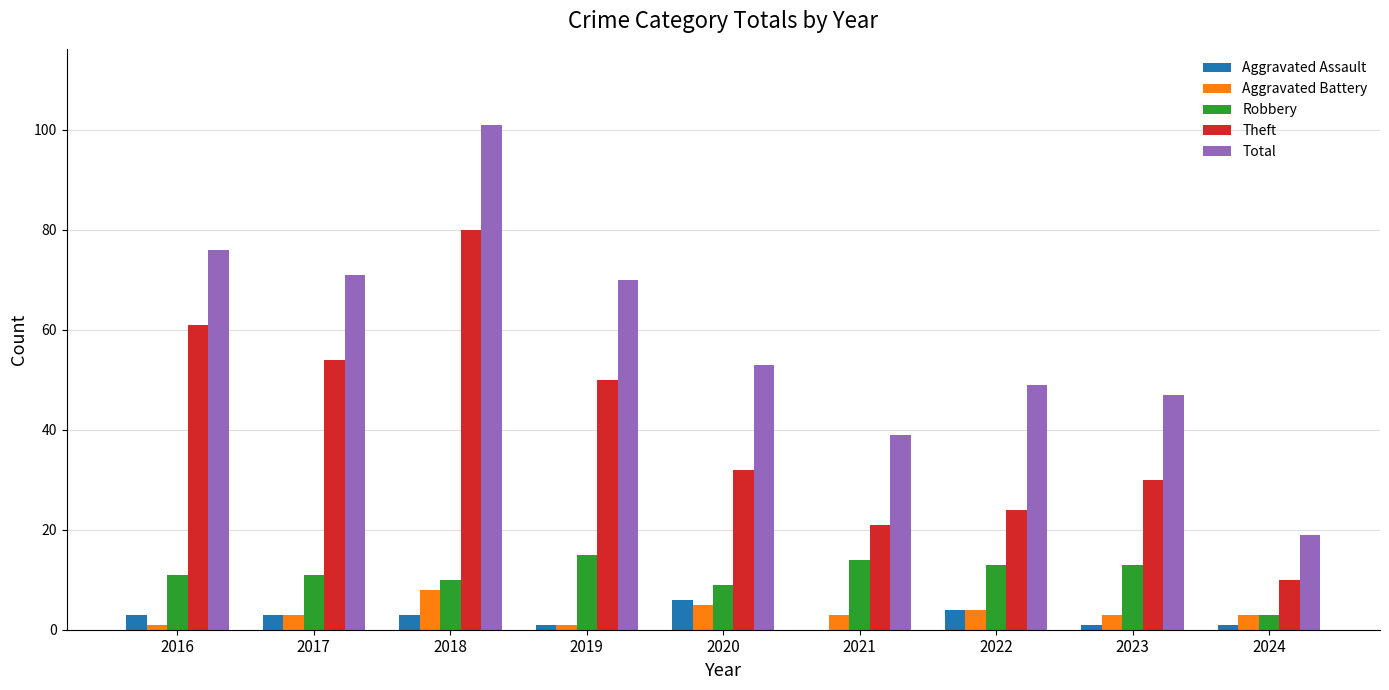

What is the highest value of the Aggravated Battery series?

8